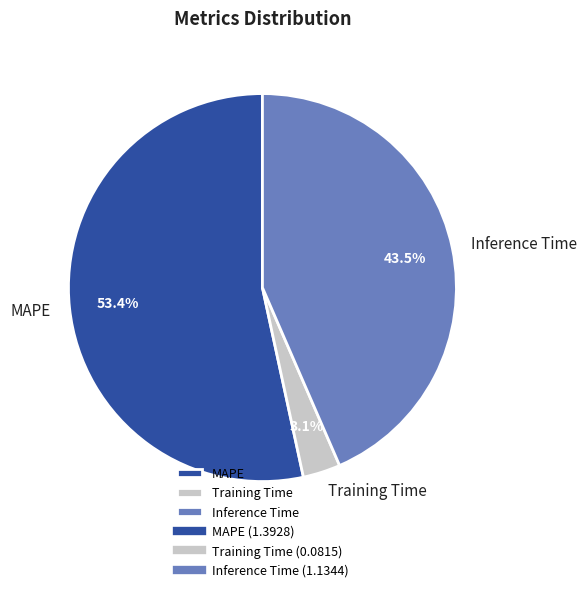

Count the number of slices in the pie.

3